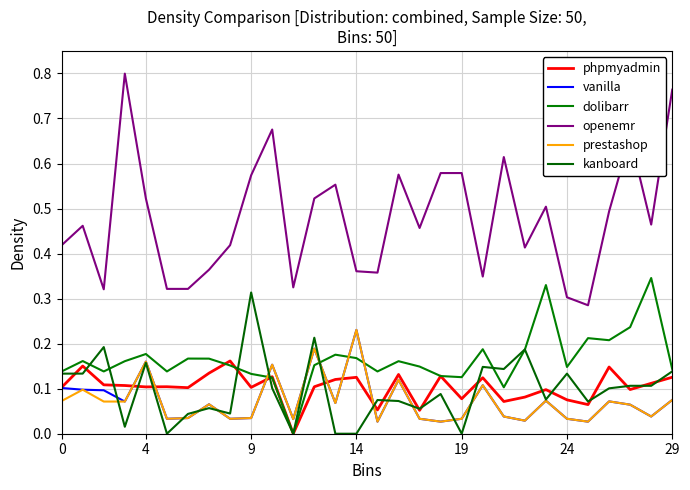

How many lines are shown in the chart?

6